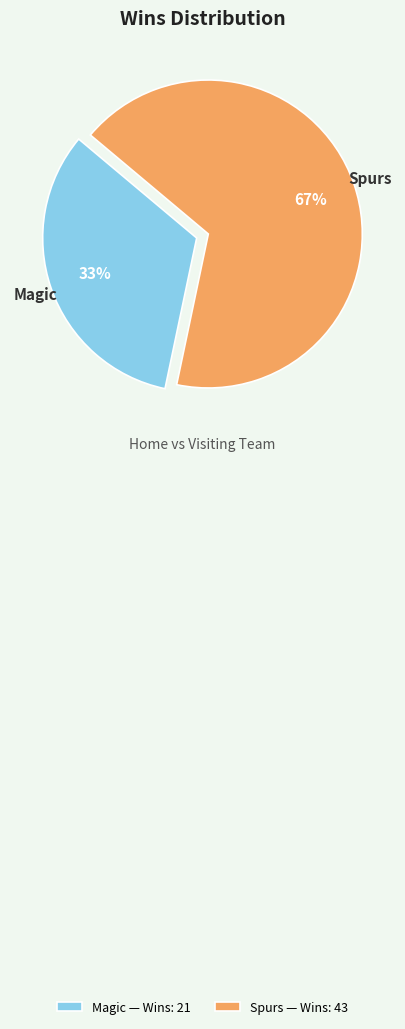

Is it true that Spurs — Wins: 43 is 60% of the pie?

False